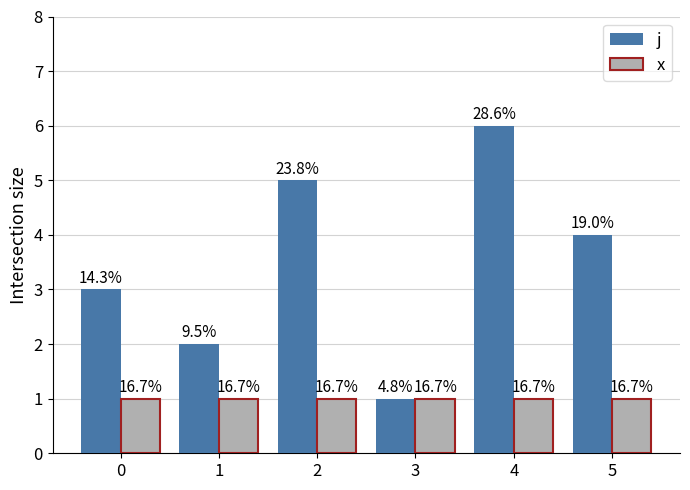

What are all the series names shown in the legend?

j, x